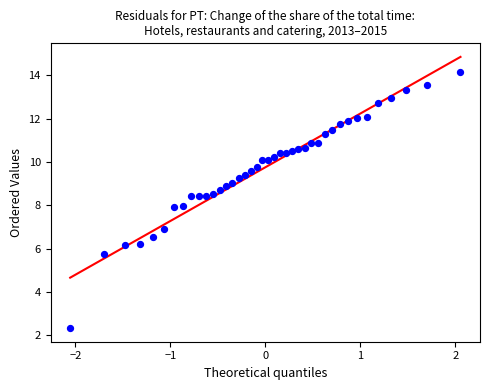

What is the range of Y values (max minus min)?

11.8